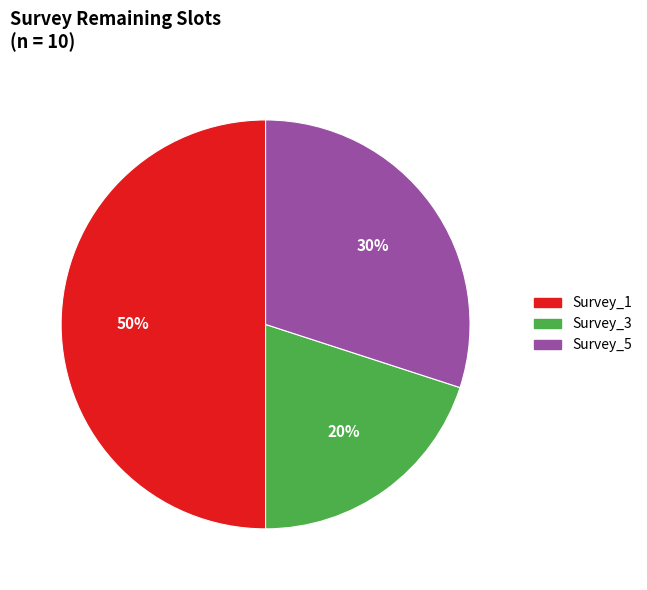

Between Survey_3 and Survey_5, which is larger?

Survey_5